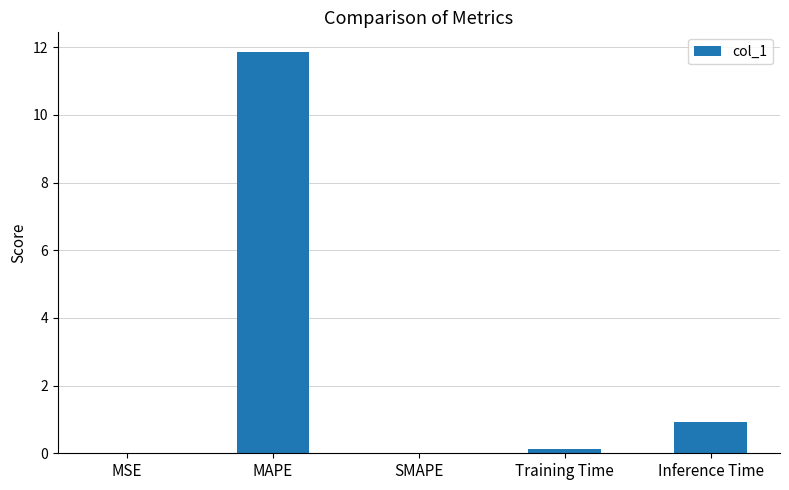

What is the approximate value at Inference Time?

0.9